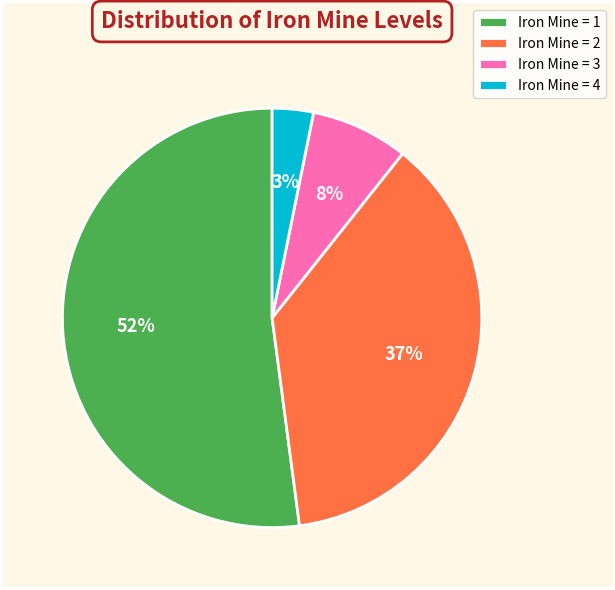

What is the ratio of the value at Iron Mine = 4 to the value at Iron Mine = 2?

0.1